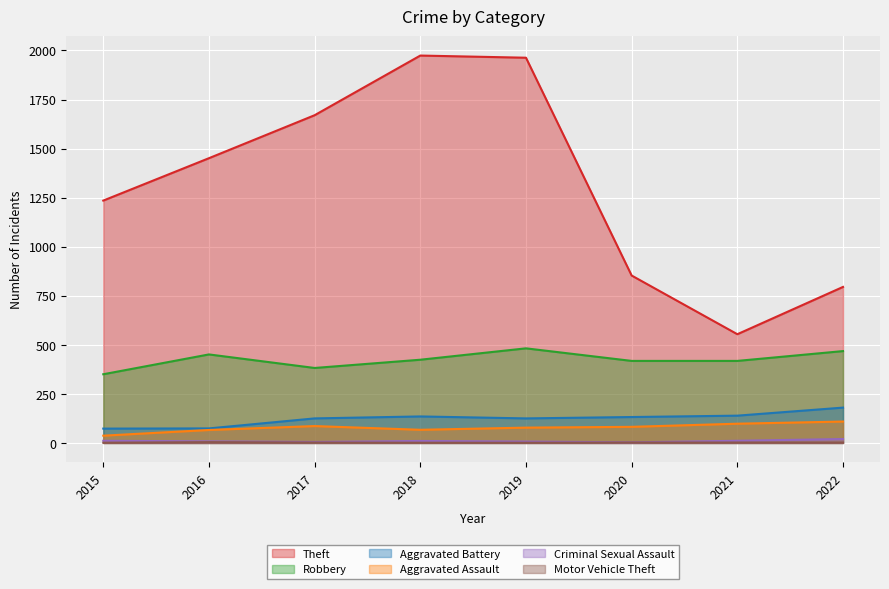

What is the difference between the Robbery values at 2022 and 2020?

50